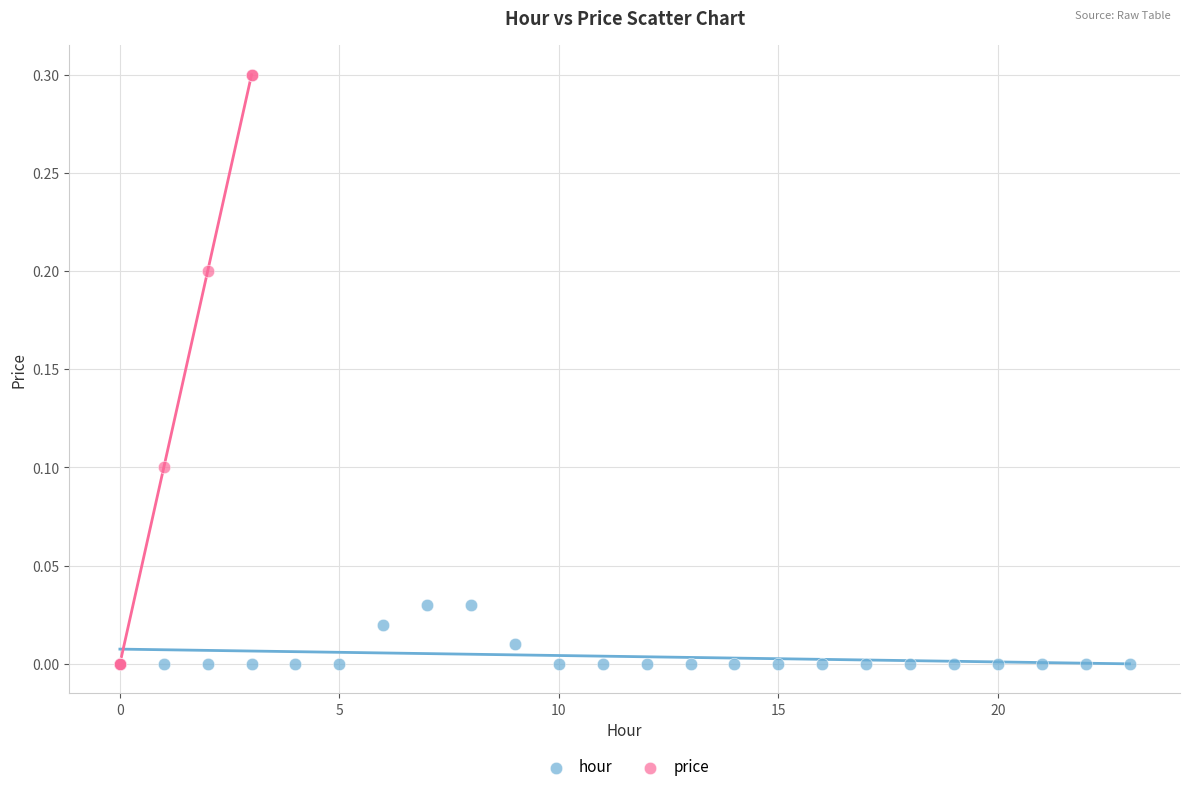

Which series reaches the maximum Y coordinate?

price